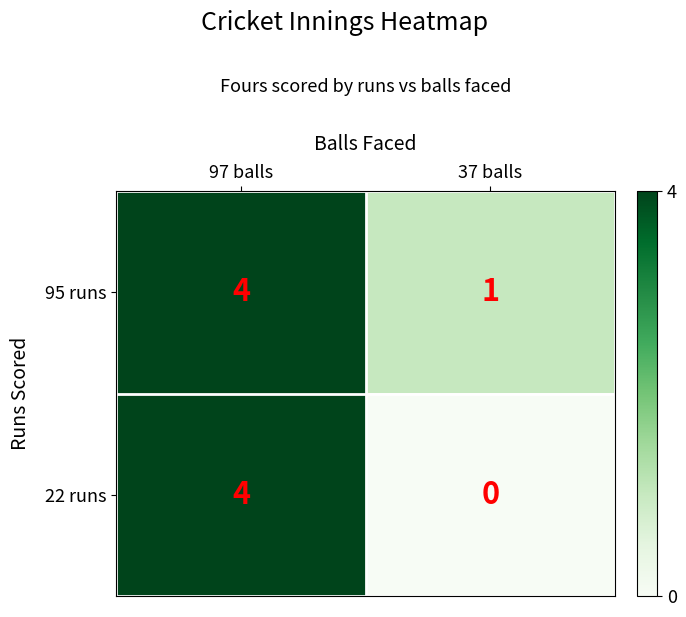

Rank the series at 37 balls from lowest to highest value.

22 runs, 95 runs